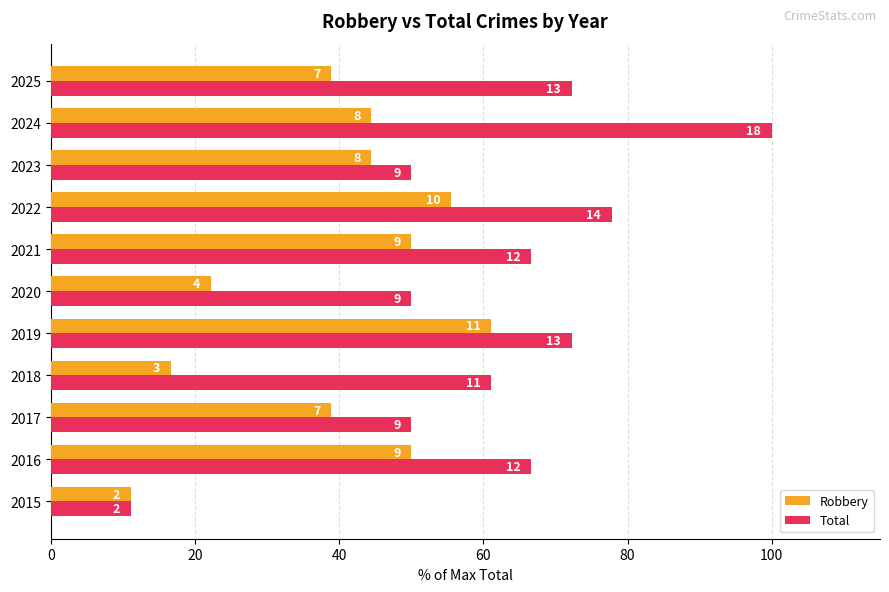

What are all the series names shown in the legend?

Robbery, Total